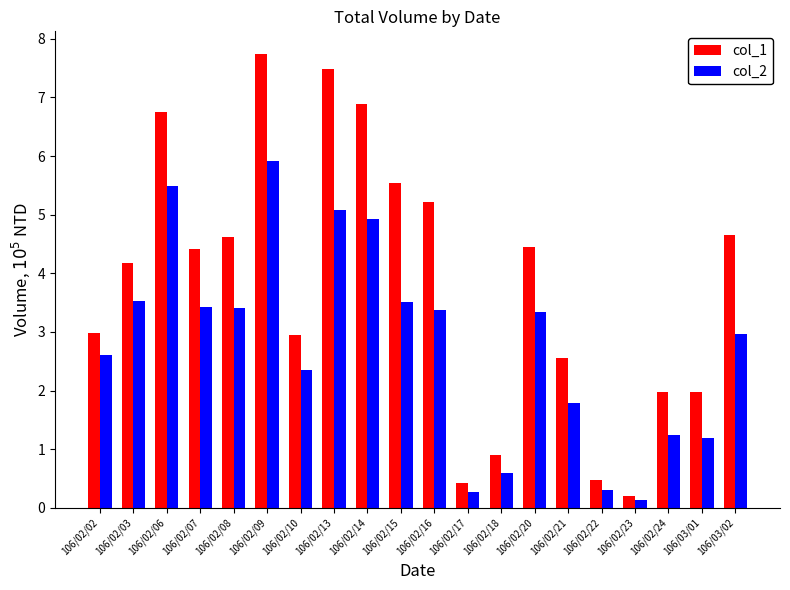

Which category has the lowest value in the col_1 series?

106/02/23